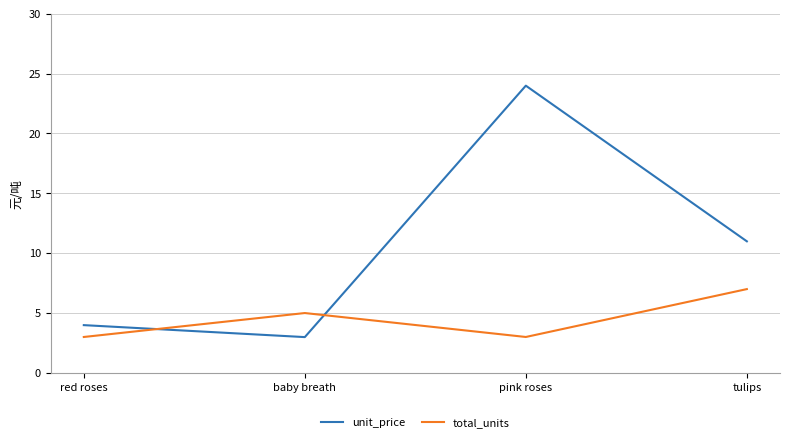

Where do total_units and unit_price first cross each other?

red roses and baby breath